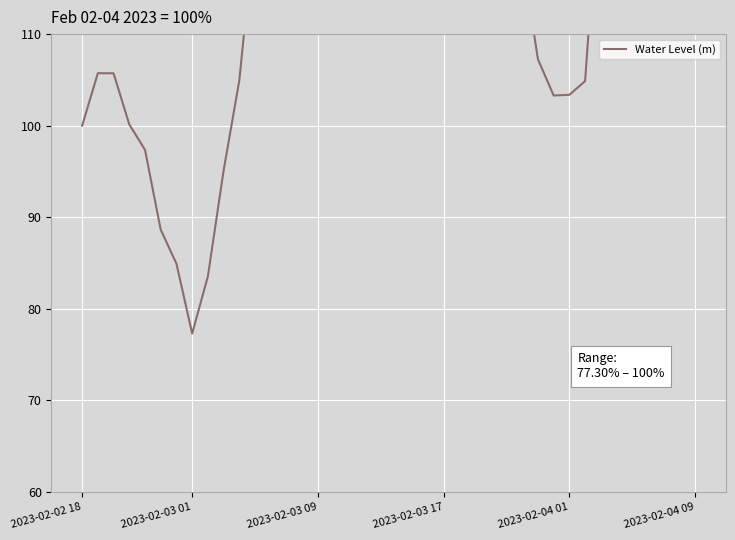

What is the change in value from 2023-02-03 01 to 14?

+42.2